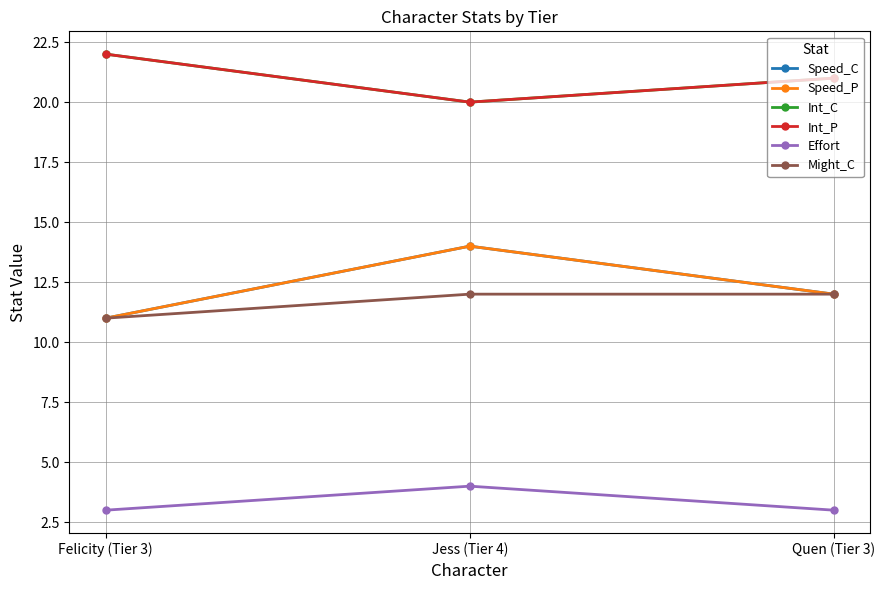

What is the sum of all Int_C values?

63